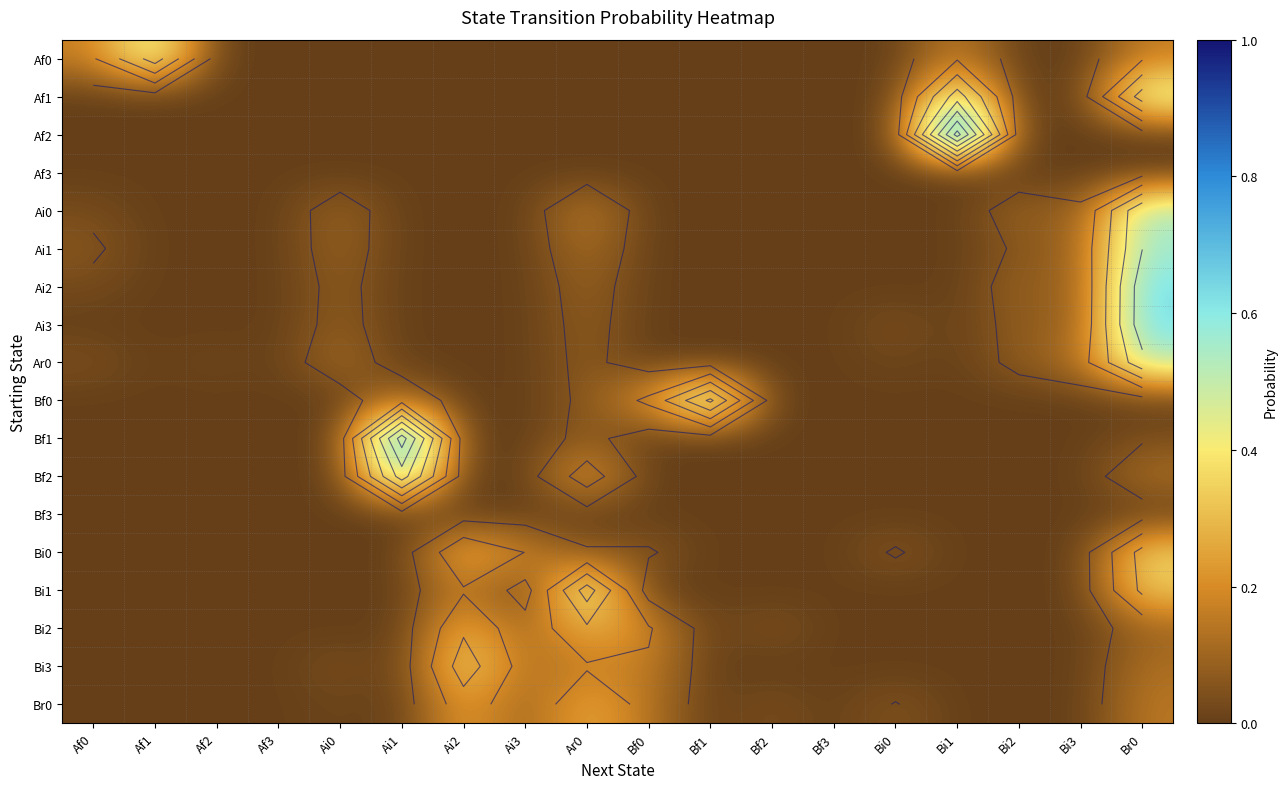

At which category does the chart reach its minimum across all series?

Af2